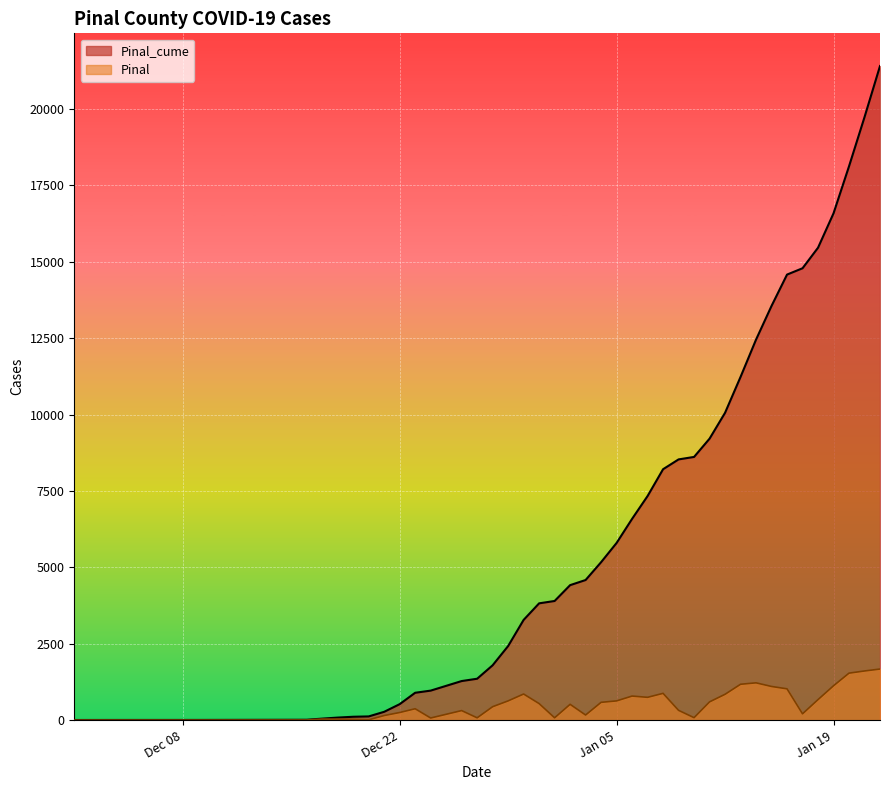

Rank the series by their average value, from highest to lowest.

Pinal_cume, Pinal